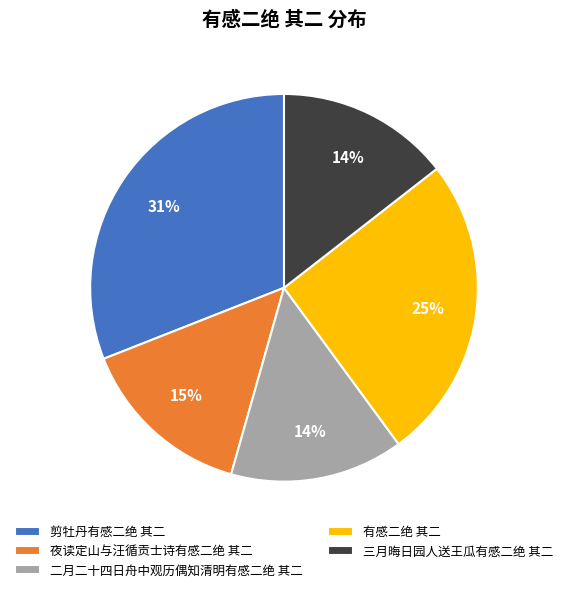

True or false: 三月晦日园人送王瓜有感二绝 其二 accounts for 20% of the total.

False